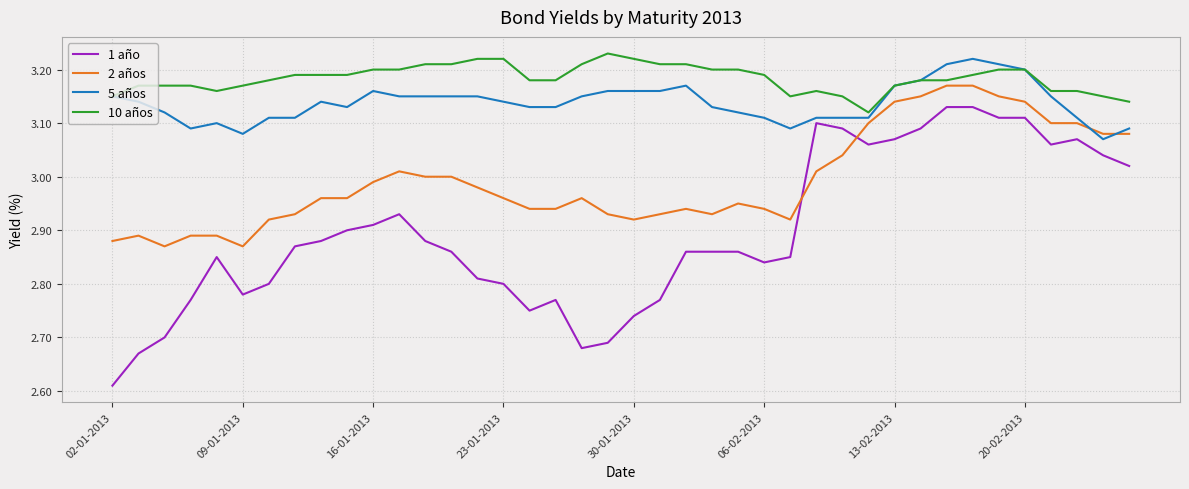

Rank the series by their average value, from highest to lowest.

10 años, 5 años, 2 años, 1 año